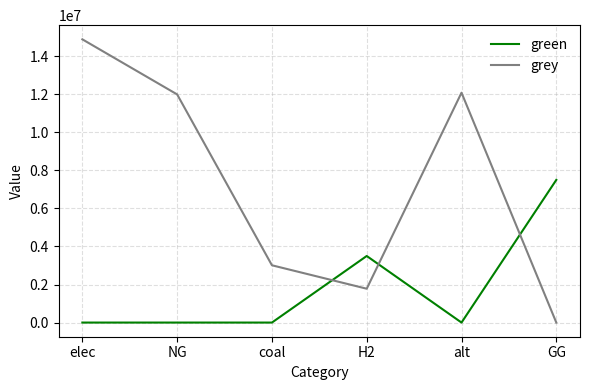

At how many categories does at least one series exceed 13039307?

1